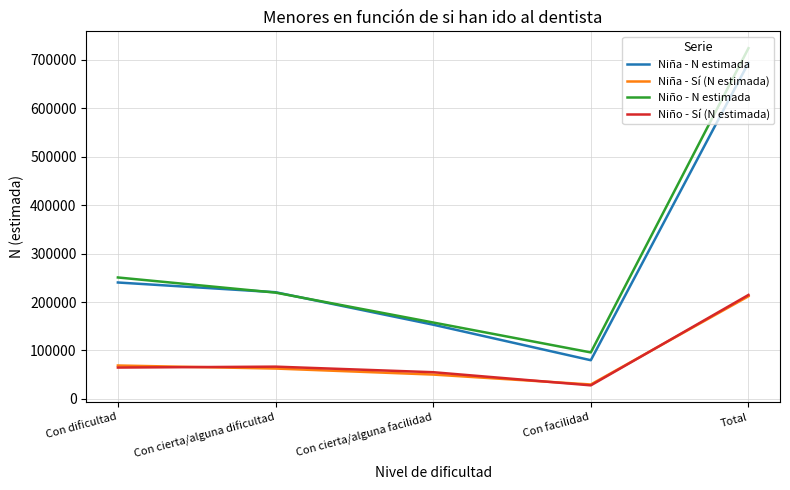

Which series has the largest range (max minus min)?

Niño - N estimada